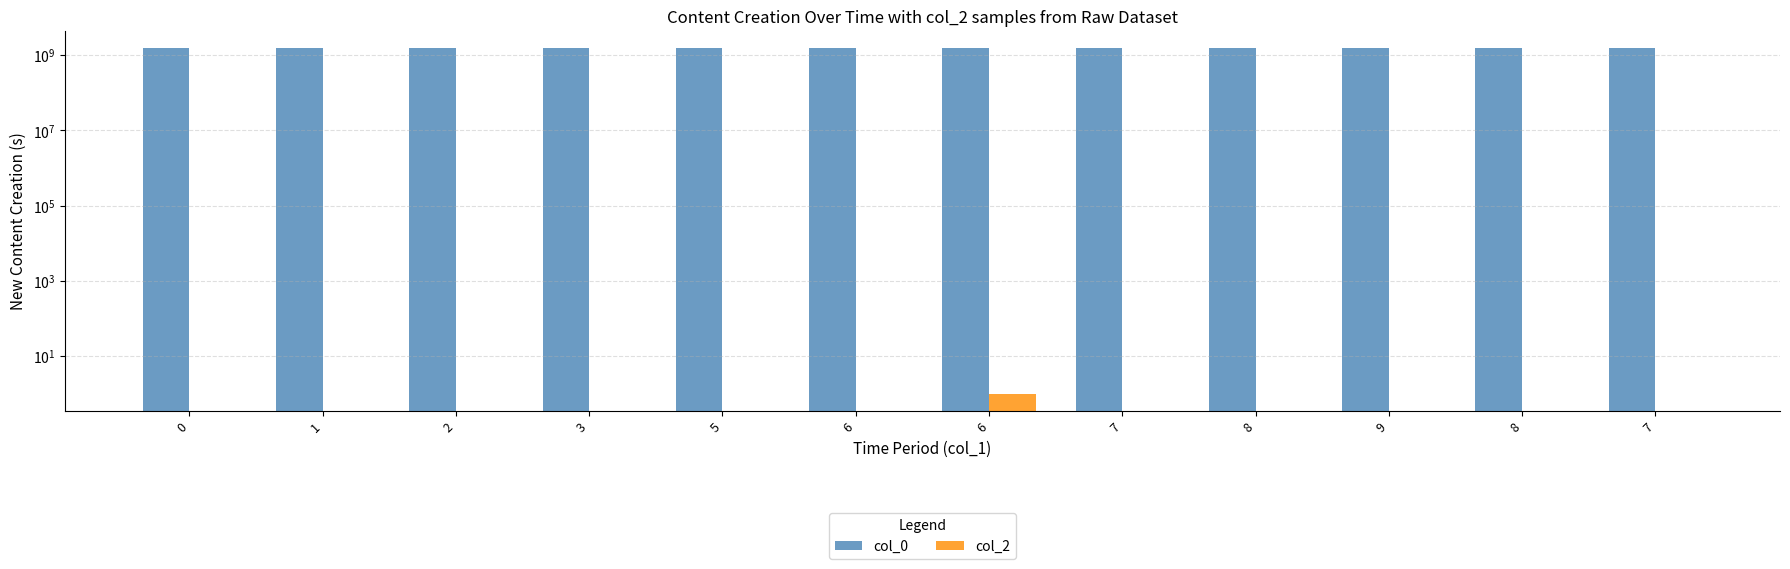

What is the greatest value displayed?

1536078240